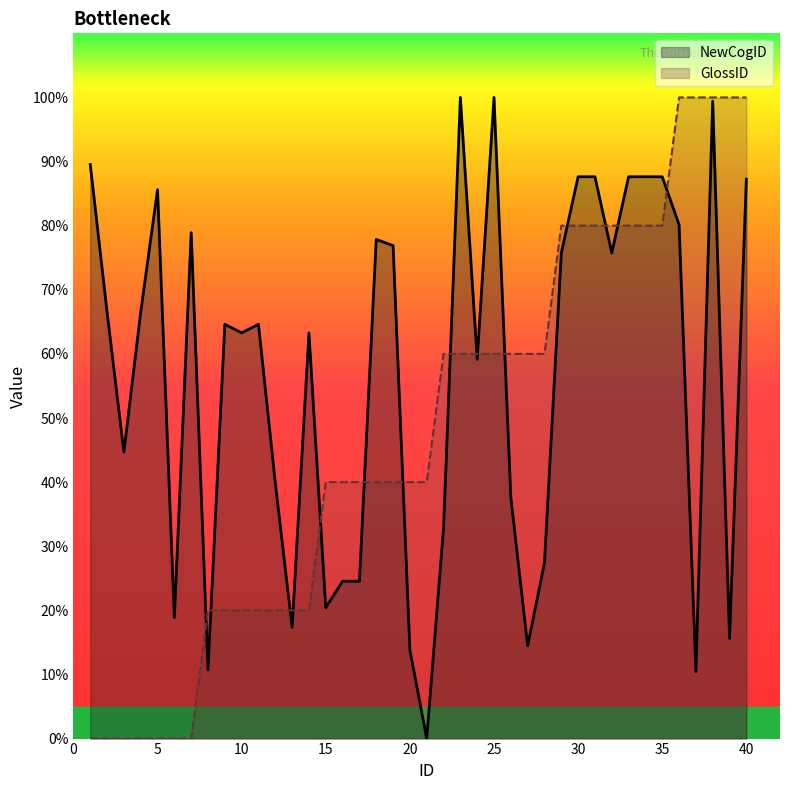

What is the greatest value displayed?

100.0